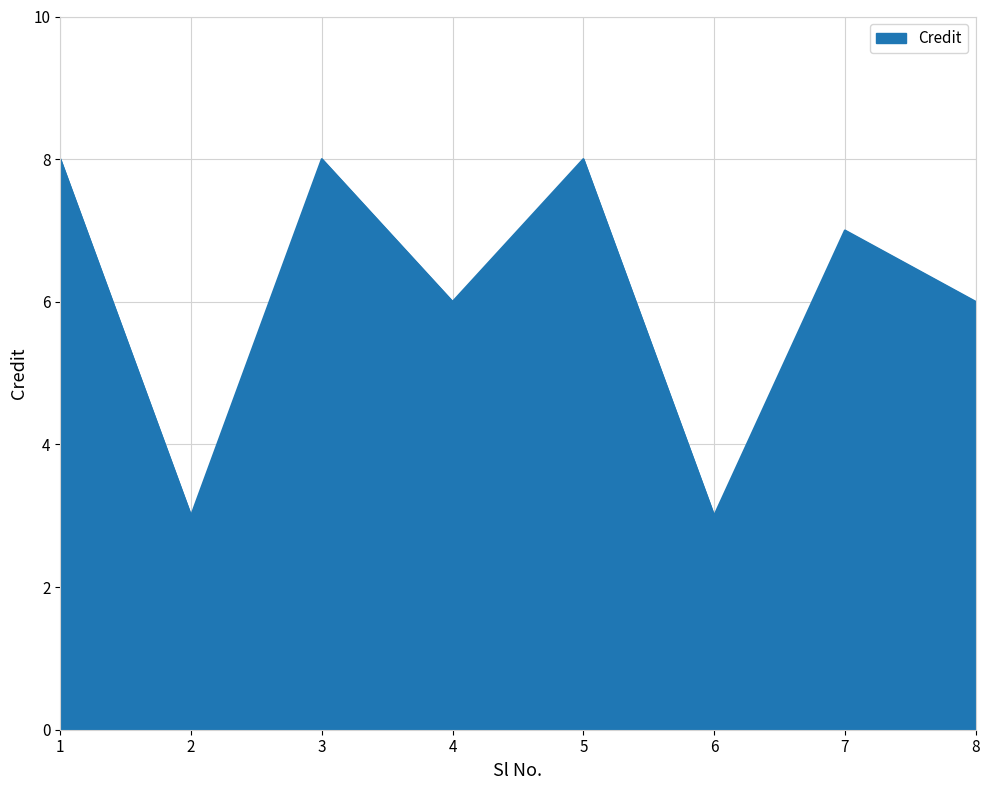

What is the smallest value displayed?

3